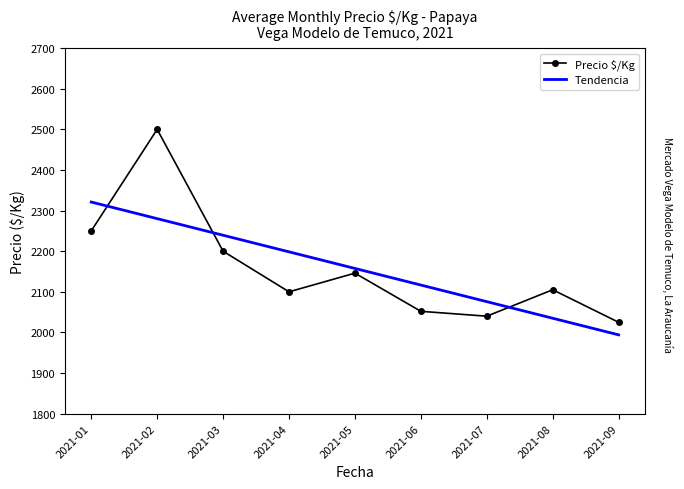

List the series in order of their peak value, highest first.

Precio $/Kg, Tendencia